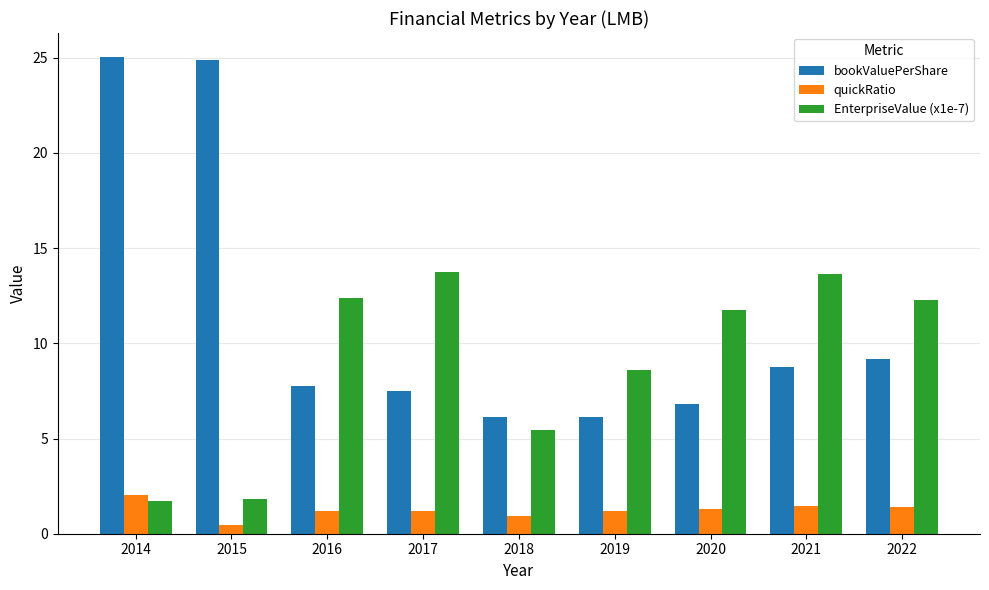

List the series in order of their overall mean, lowest first.

quickRatio, EnterpriseValue (x1e-7), bookValuePerShare